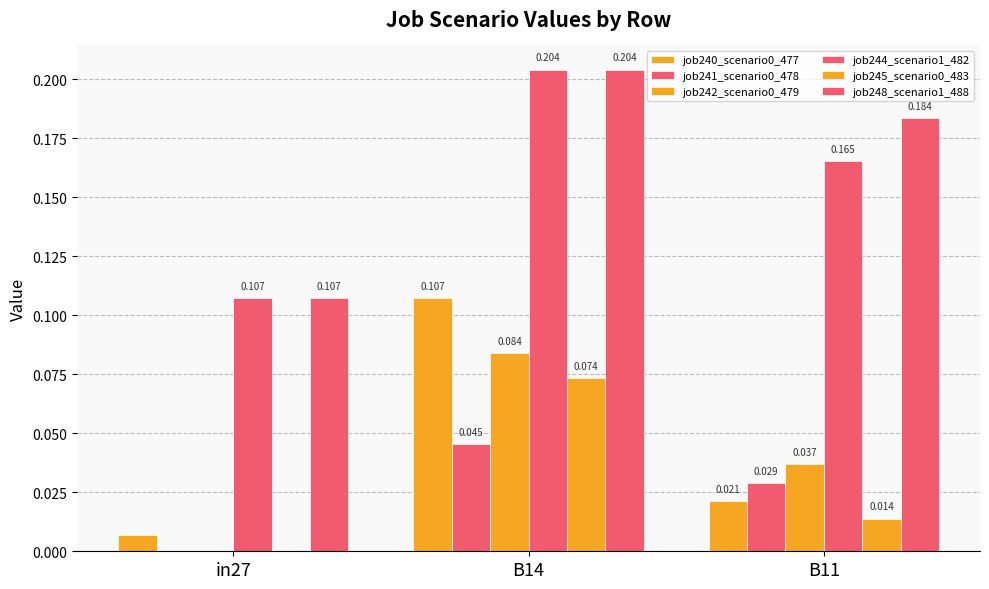

The value of job244_scenario1_482 at B11 is 0.2. True or false?

True